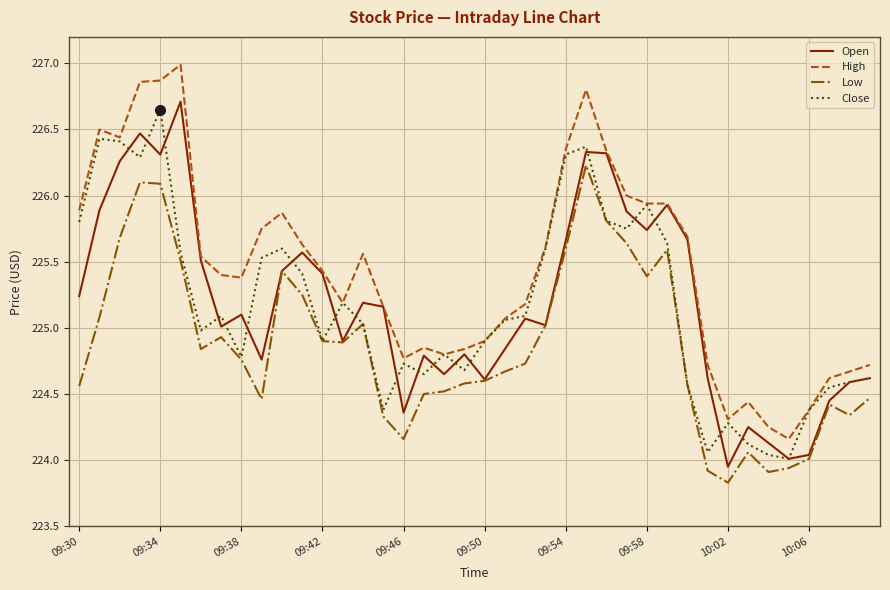

What is the difference between the maximum and minimum values in the Close series?

2.6